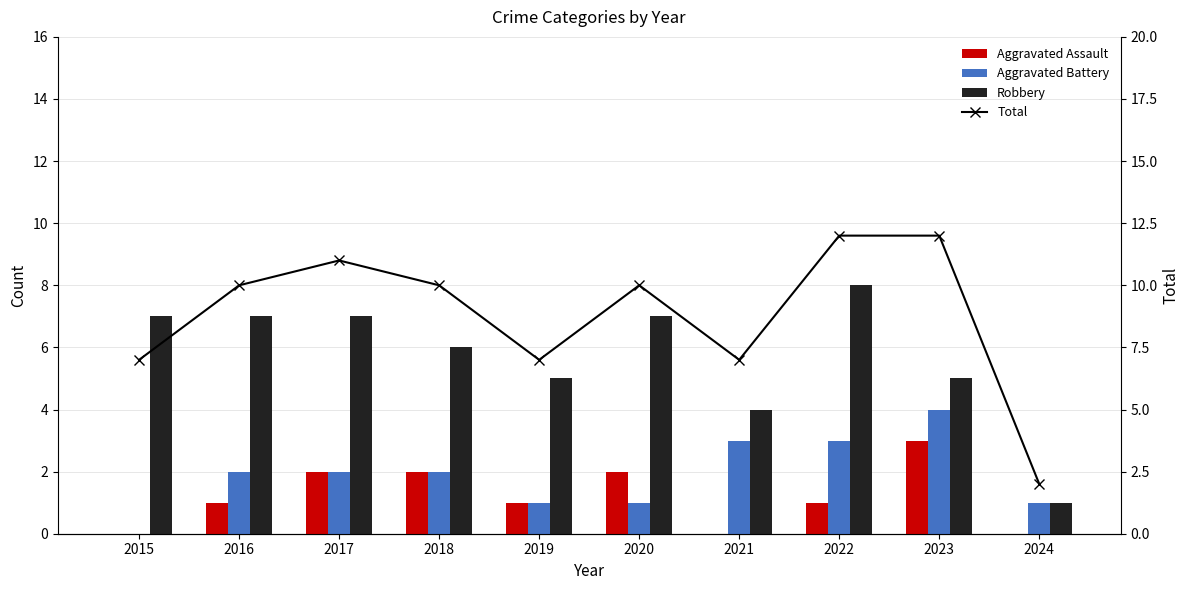

Reading left to right, extract all data points from this chart.

Aggravated Assault: 2015=0	2016=1	2017=2	2018=2	2019=1	2020=2	2021=0	2022=1	2023=3	2024=0
Aggravated Battery: 2015=0	2016=2	2017=2	2018=2	2019=1	2020=1	2021=3	2022=3	2023=4	2024=1
Robbery: 2015=7	2016=7	2017=7	2018=6	2019=5	2020=7	2021=4	2022=8	2023=5	2024=1
Total: 2015=7	2016=10	2017=11	2018=10	2019=7	2020=10	2021=7	2022=12	2023=12	2024=2